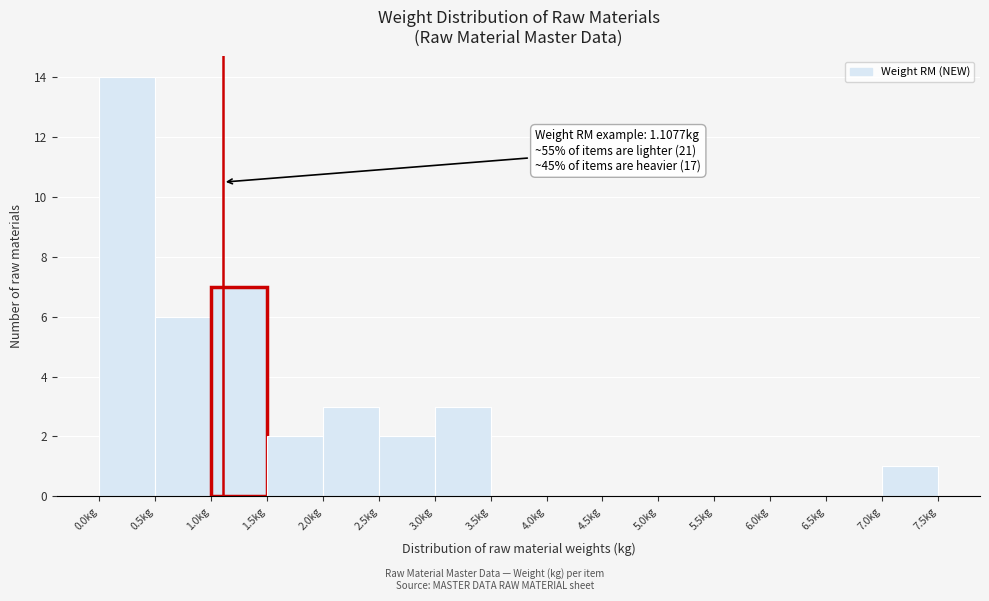

Over which range of the x-axis is the bar tallest?

0.0 to 0.5